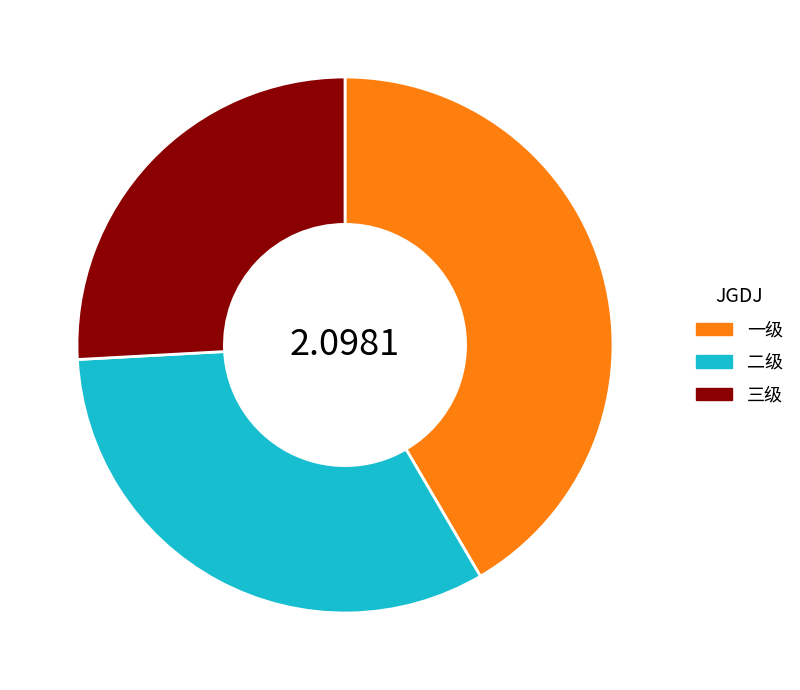

Which category has the biggest portion of the pie?

一级